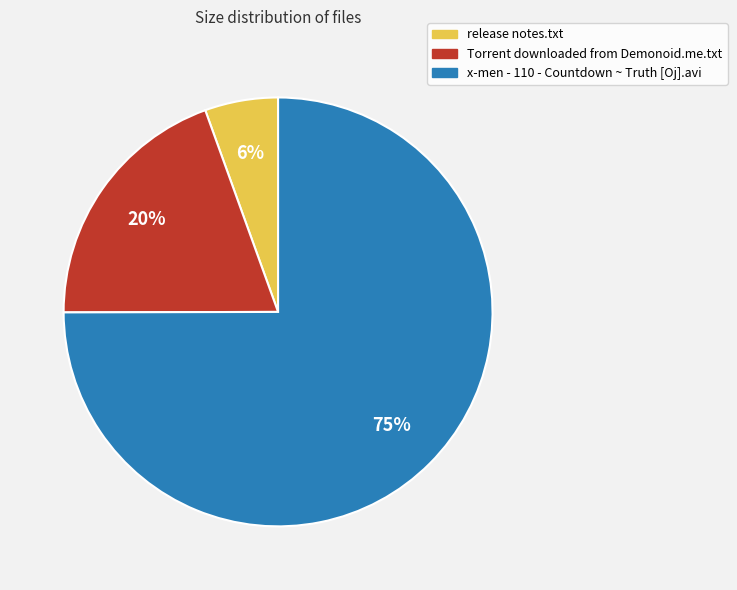

To the nearest percent, what portion does release notes.txt represent?

6%